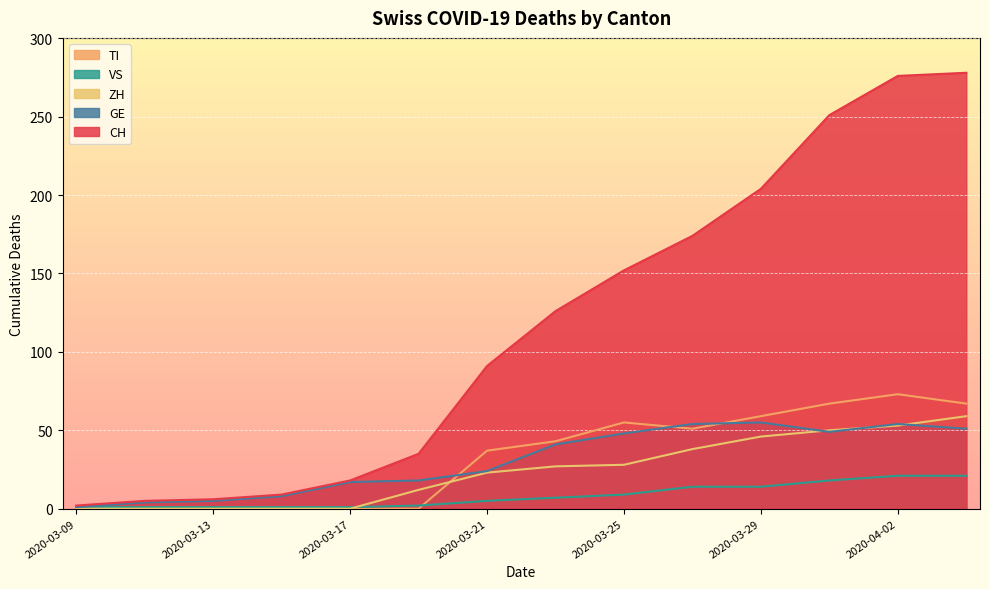

What is the difference between the second highest and second lowest values in the CH series?

271